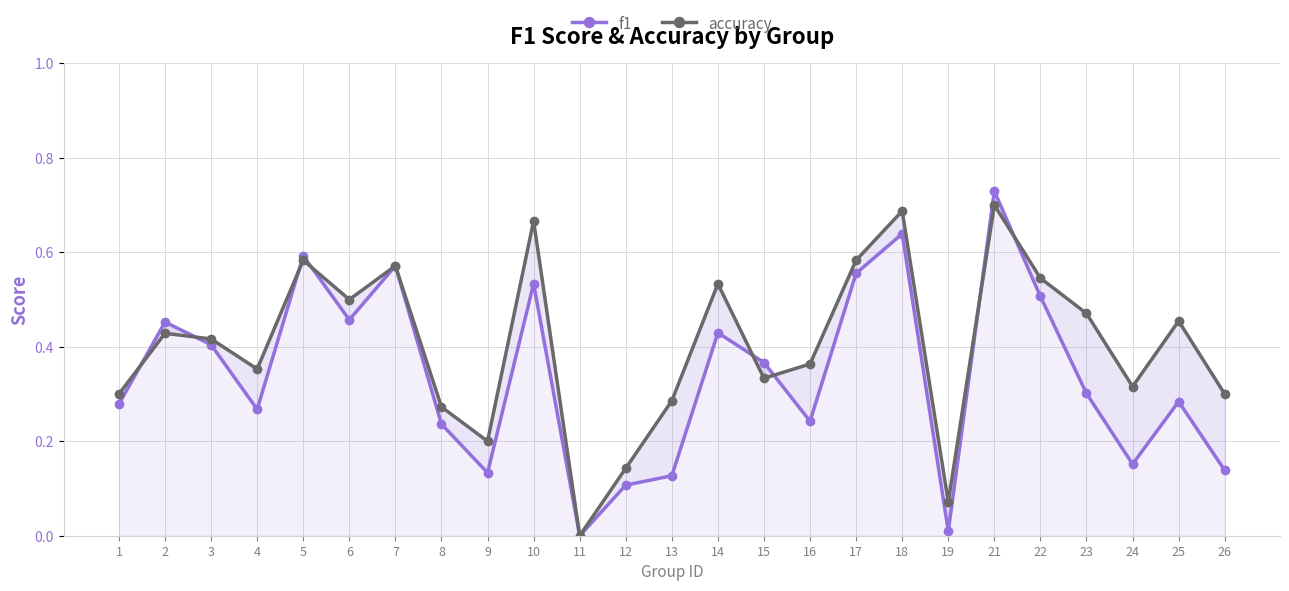

How many lines are shown in the chart?

2